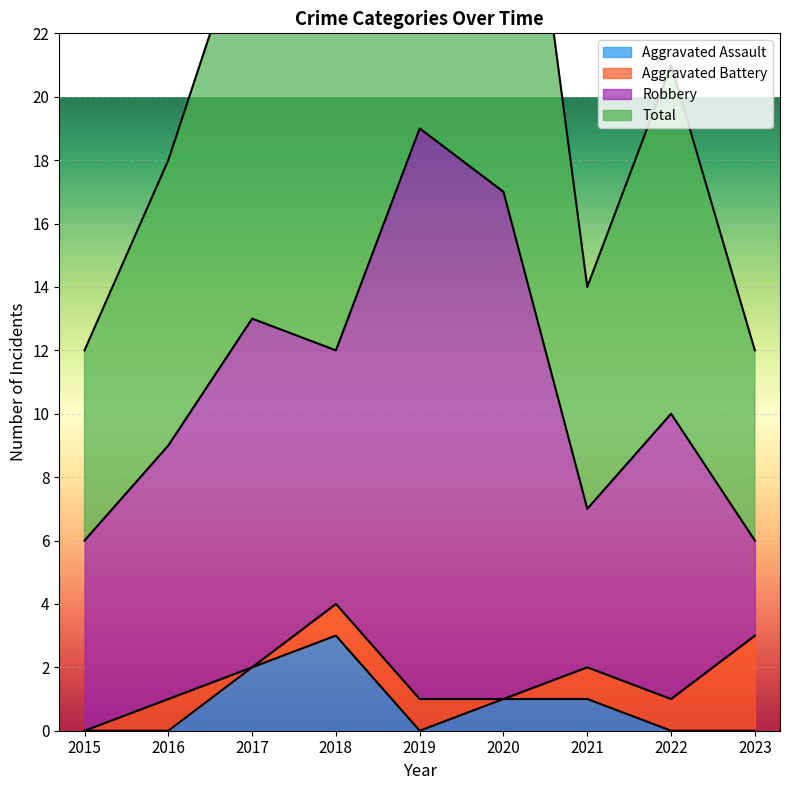

What is the highest value of the Aggravated Assault series?

3